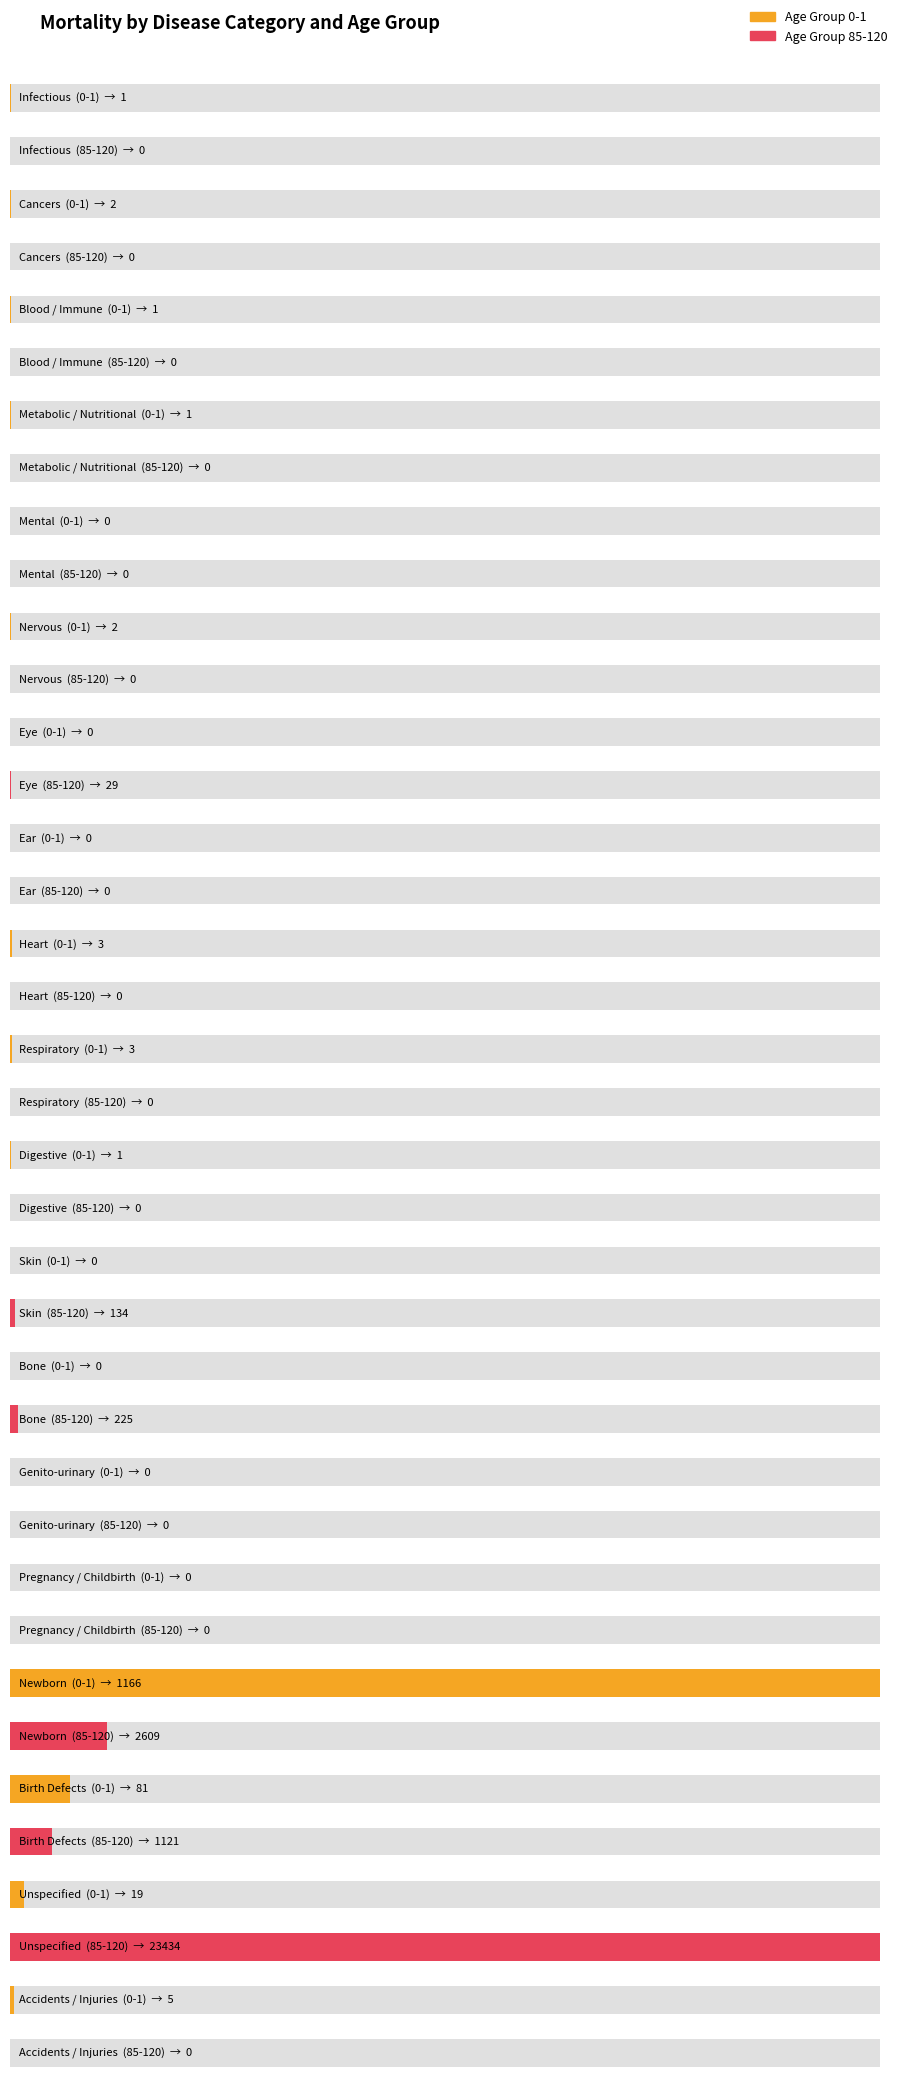

What is the spread (max minus min) of values at Digestive?

1